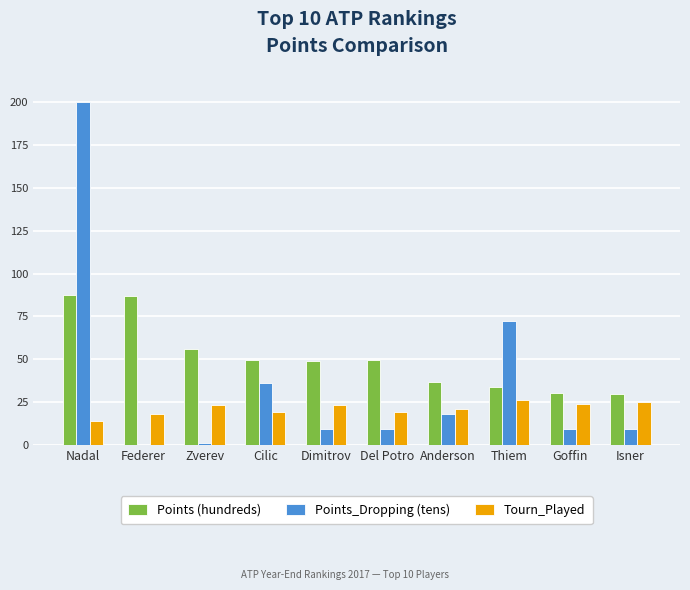

At which label is Points (hundreds) closest to 58?

Zverev